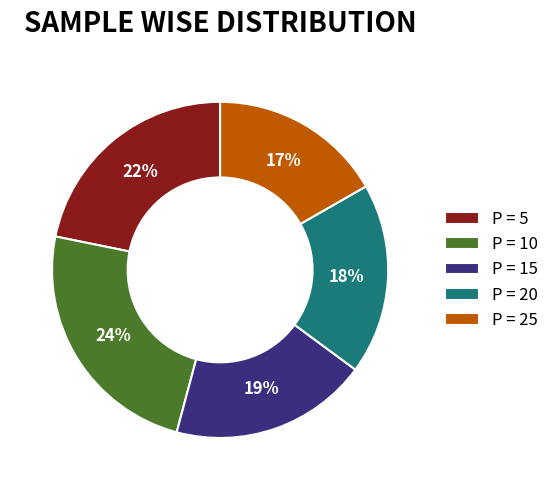

Is it true that P = 25 is 17% of the pie?

True